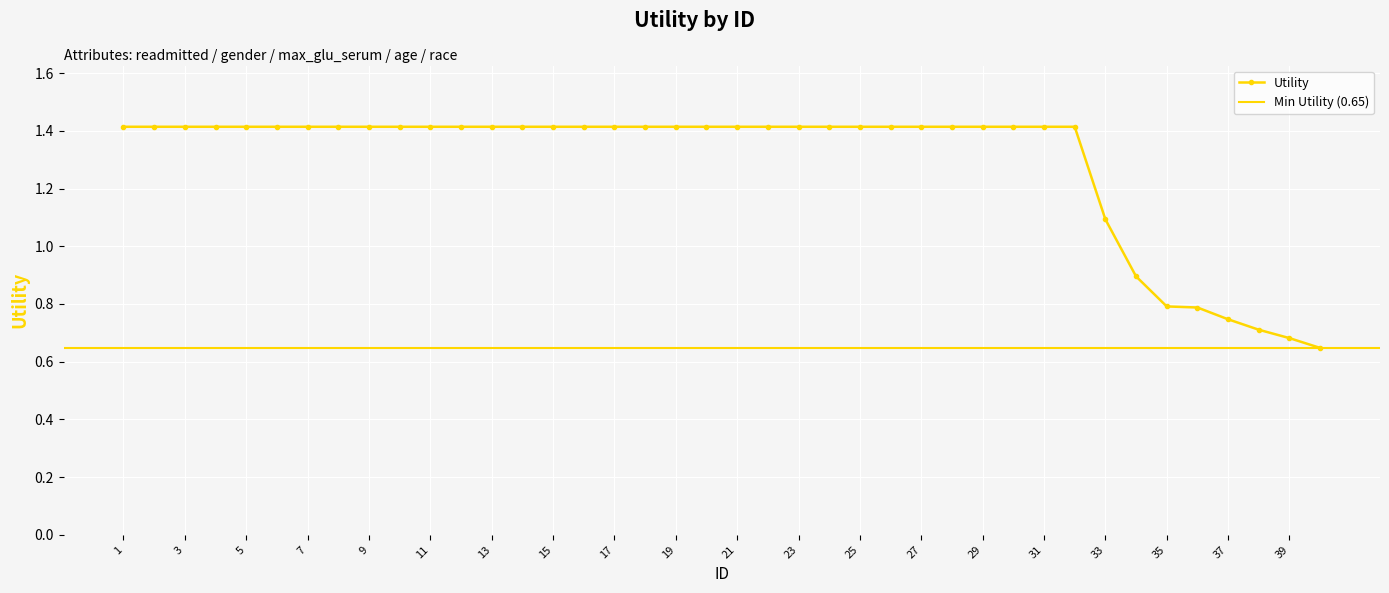

What is the average value?

1.3